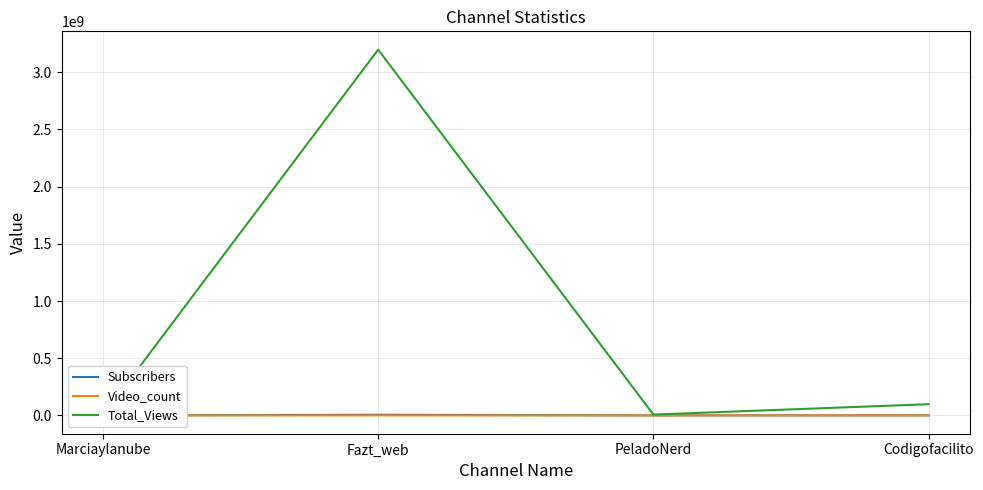

The Video_count series shows 39 at Marciaylanube. True or false?

False